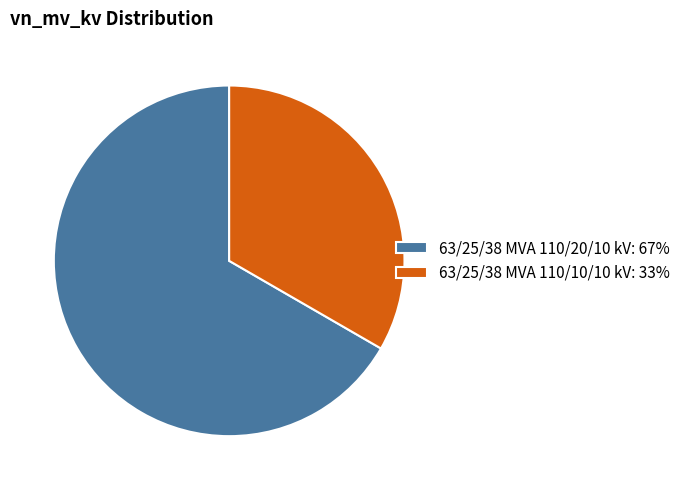

Approximately how many times larger is the value at 63/25/38 MVA 110/10/10 kV compared to 63/25/38 MVA 110/20/10 kV?

0.5